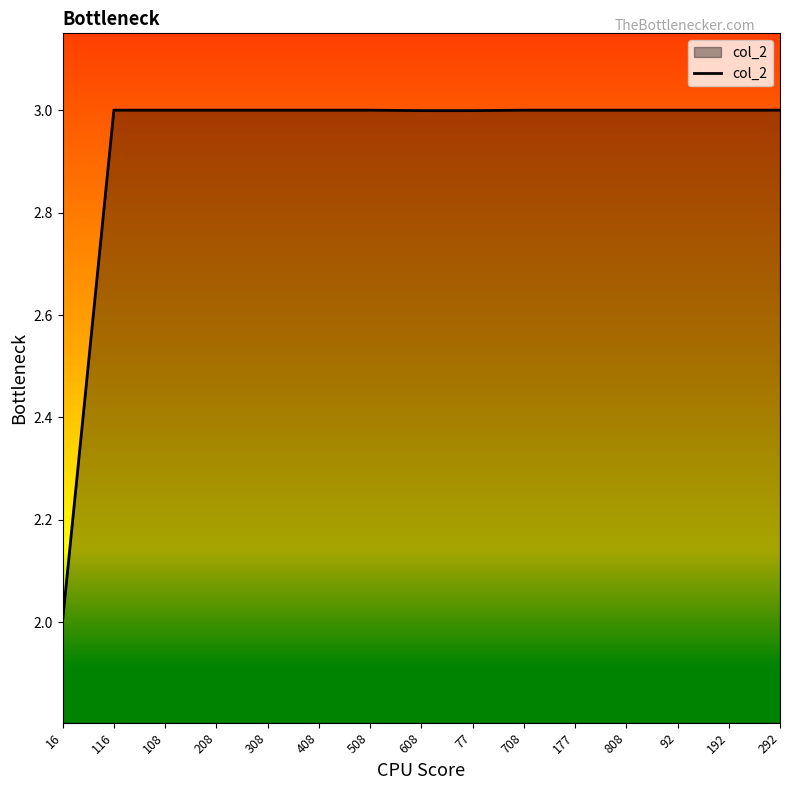

What position from the left is 508?

7